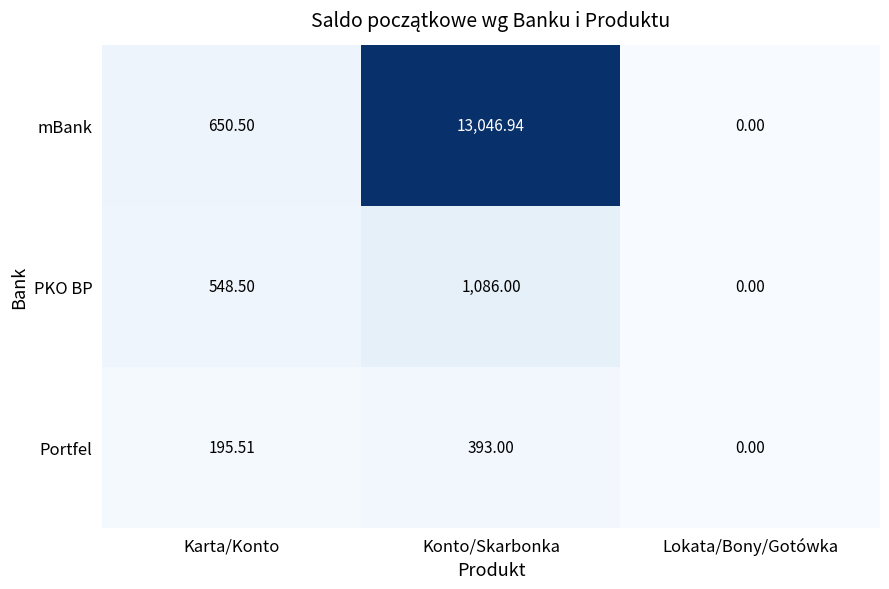

At which label is mBank closest to 6523?

Karta/Konto